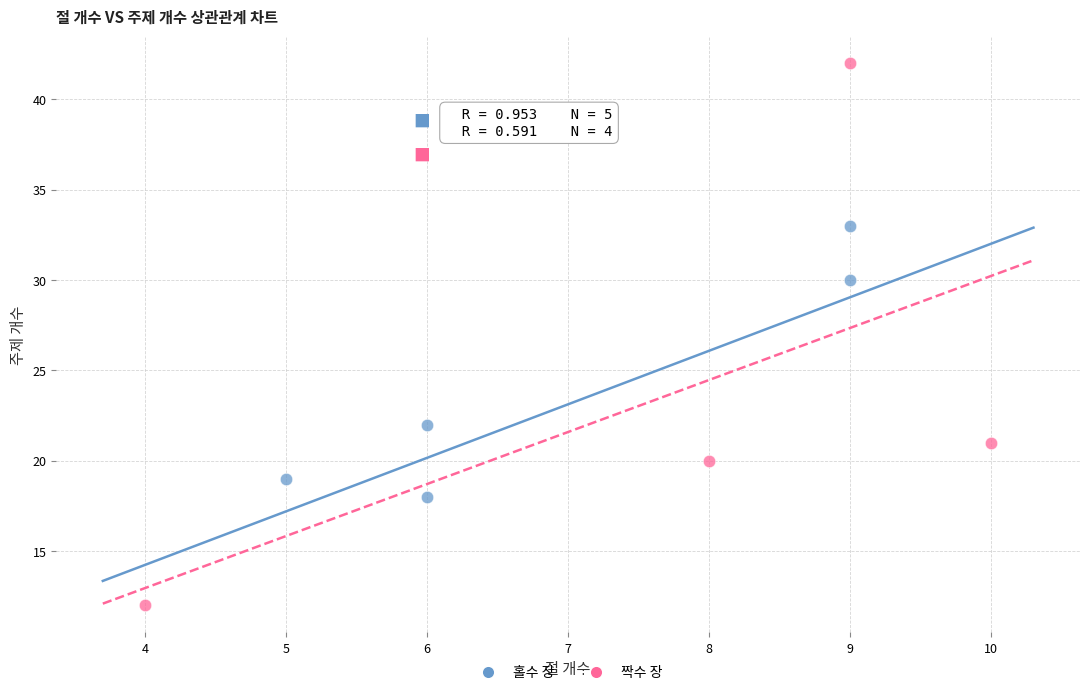

Which series contains the highest Y value?

짝수 장